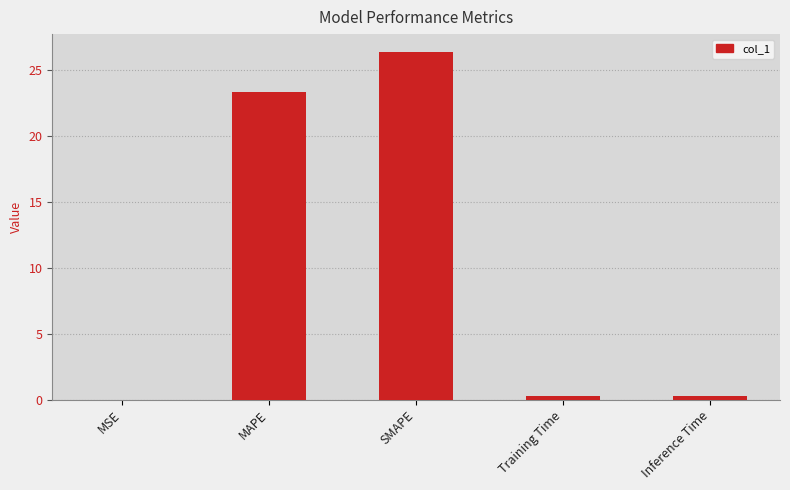

True or false: the data shows 0.3 at Inference Time.

True